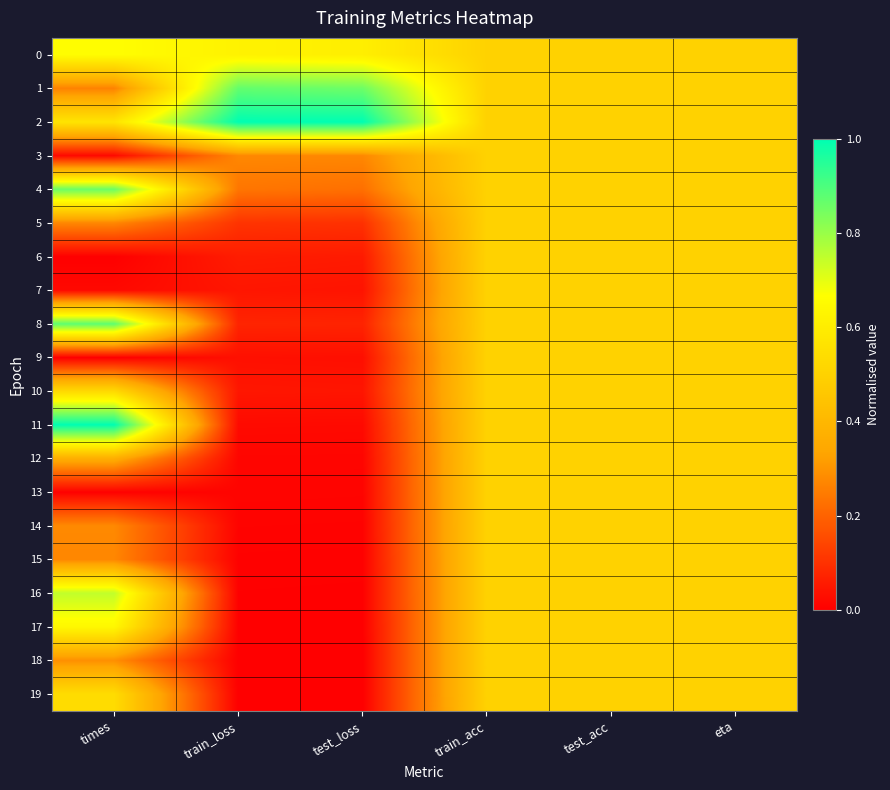

Reading right to left, list all the values displayed in this chart.

0: eta=0.5	test_acc=0.5	train_acc=0.5	test_loss=0.6	train_loss=0.6	times=0.7
1: eta=0.5	test_acc=0.5	train_acc=0.5	test_loss=0.9	train_loss=0.9	times=0.3
2: eta=0.5	test_acc=0.5	train_acc=0.5	test_loss=1.0	train_loss=1.0	times=0.6
3: eta=0.5	test_acc=0.5	train_acc=0.5	test_loss=0.3	train_loss=0.3	times=0.0
4: eta=0.5	test_acc=0.5	train_acc=0.5	test_loss=0.2	train_loss=0.2	times=0.9
5: eta=0.5	test_acc=0.5	train_acc=0.5	test_loss=0.1	train_loss=0.1	times=0.3
6: eta=0.5	test_acc=0.5	train_acc=0.5	test_loss=0.1	train_loss=0.1	times=0.0
7: eta=0.5	test_acc=0.5	train_acc=0.5	test_loss=0.0	train_loss=0.0	times=0.0
8: eta=0.5	test_acc=0.5	train_acc=0.5	test_loss=0.1	train_loss=0.1	times=0.9
9: eta=0.5	test_acc=0.5	train_acc=0.5	test_loss=0.0	train_loss=0.0	times=0.0
10: eta=0.5	test_acc=0.5	train_acc=0.5	test_loss=0.0	train_loss=0.0	times=0.5
11: eta=0.5	test_acc=0.5	train_acc=0.5	test_loss=0.0	train_loss=0.0	times=1.0
12: eta=0.5	test_acc=0.5	train_acc=0.5	test_loss=0.0	train_loss=0.0	times=0.4
13: eta=0.5	test_acc=0.5	train_acc=0.5	test_loss=0.0	train_loss=0.0	times=0.0
14: eta=0.5	test_acc=0.5	train_acc=0.5	test_loss=0.0	train_loss=0.0	times=0.3
15: eta=0.5	test_acc=0.5	train_acc=0.5	test_loss=0.0	train_loss=0.0	times=0.3
16: eta=0.5	test_acc=0.5	train_acc=0.5	test_loss=0.0	train_loss=0.0	times=0.7
17: eta=0.5	test_acc=0.5	train_acc=0.5	test_loss=0.0	train_loss=0.0	times=0.6
18: eta=0.5	test_acc=0.5	train_acc=0.5	test_loss=0.0	train_loss=0.0	times=0.3
19: eta=0.5	test_acc=0.5	train_acc=0.5	test_loss=0.0	train_loss=0.0	times=0.5